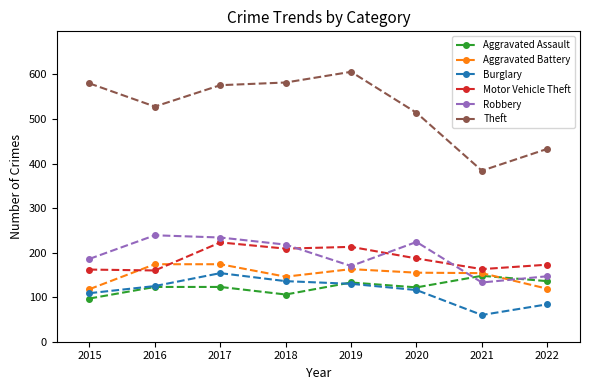

True or false: Theft has more than 1 points higher than both neighbors.

False